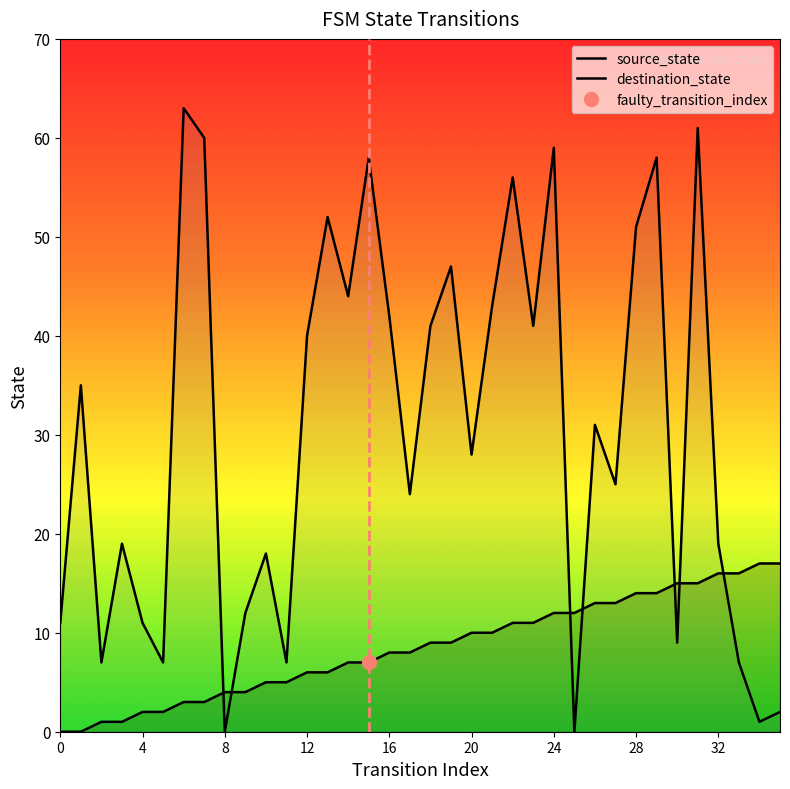

In destination_state, how many points are higher than both neighbors (excluding endpoints)?

12